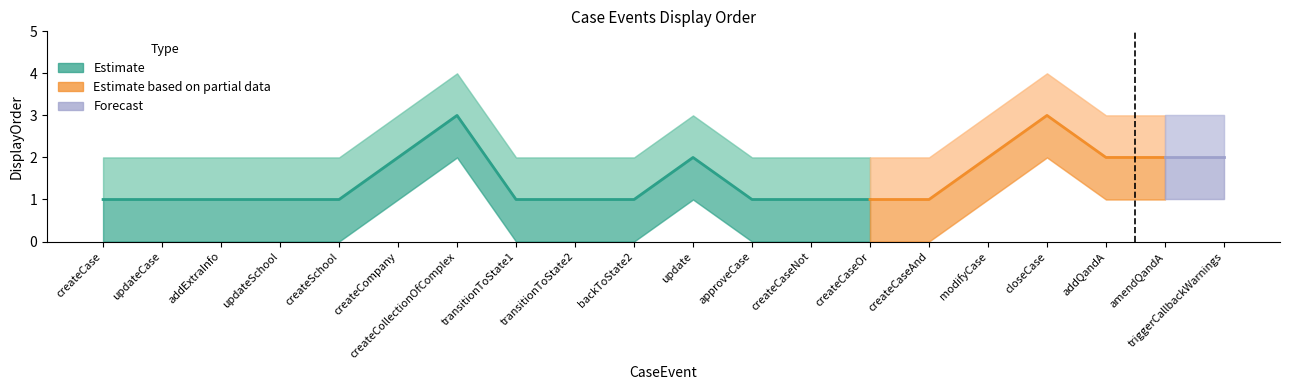

What is the value of the DisplayOrder_upper point at the 14th from the left?

2